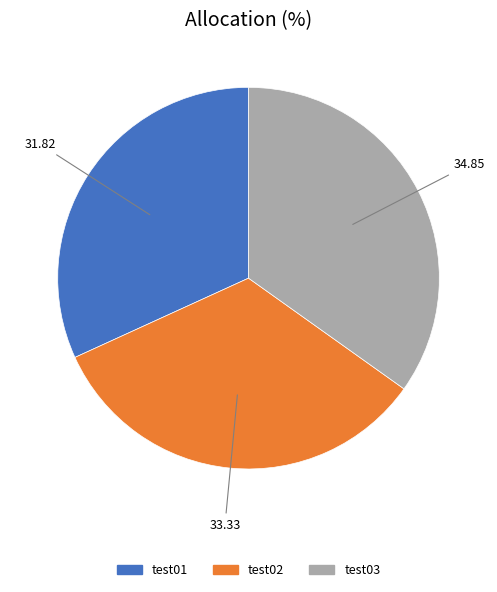

Does test01 represent more than half of the total?

No